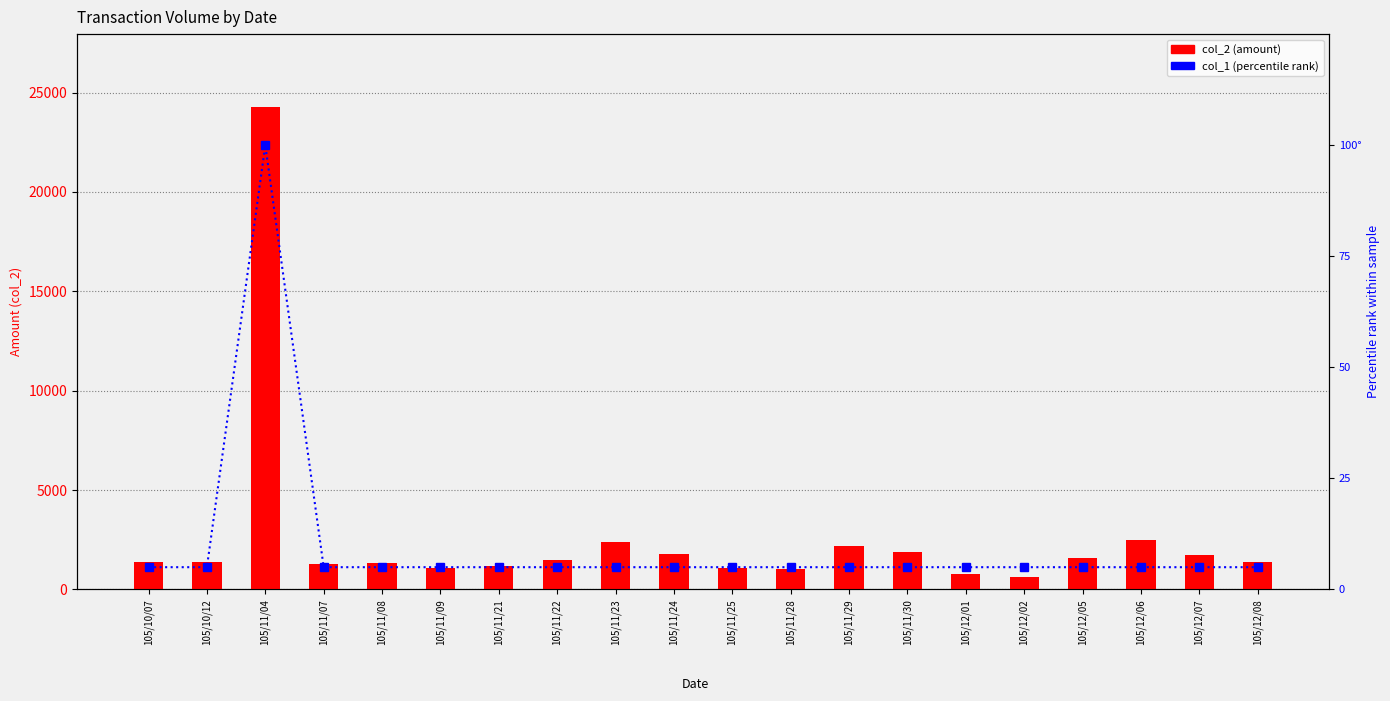

How many series are shown in this chart?

2